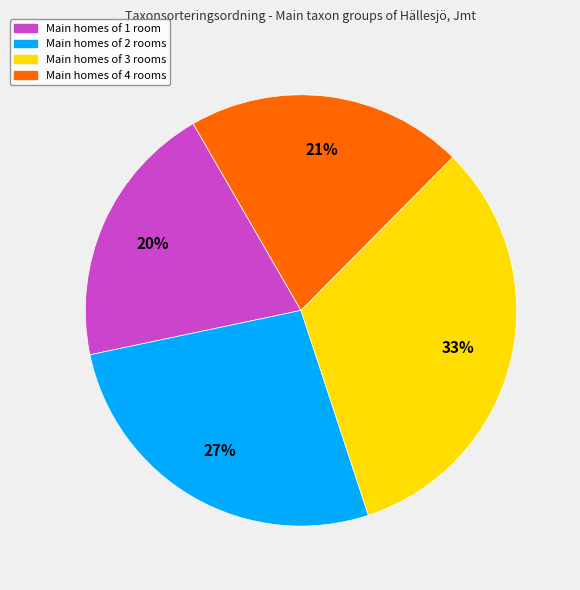

True or false: Main homes of 1 room accounts for 20% of the total.

True